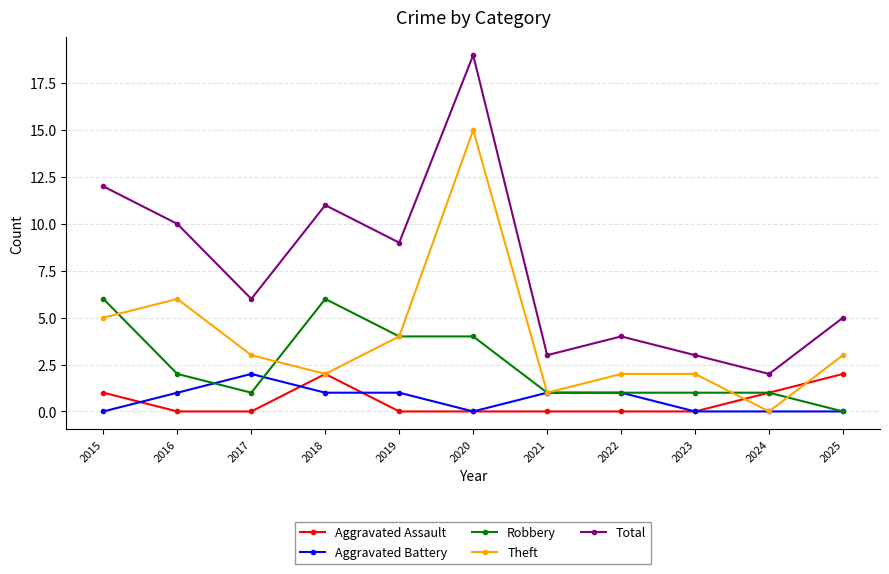

Which series has the largest total across all categories?

Total